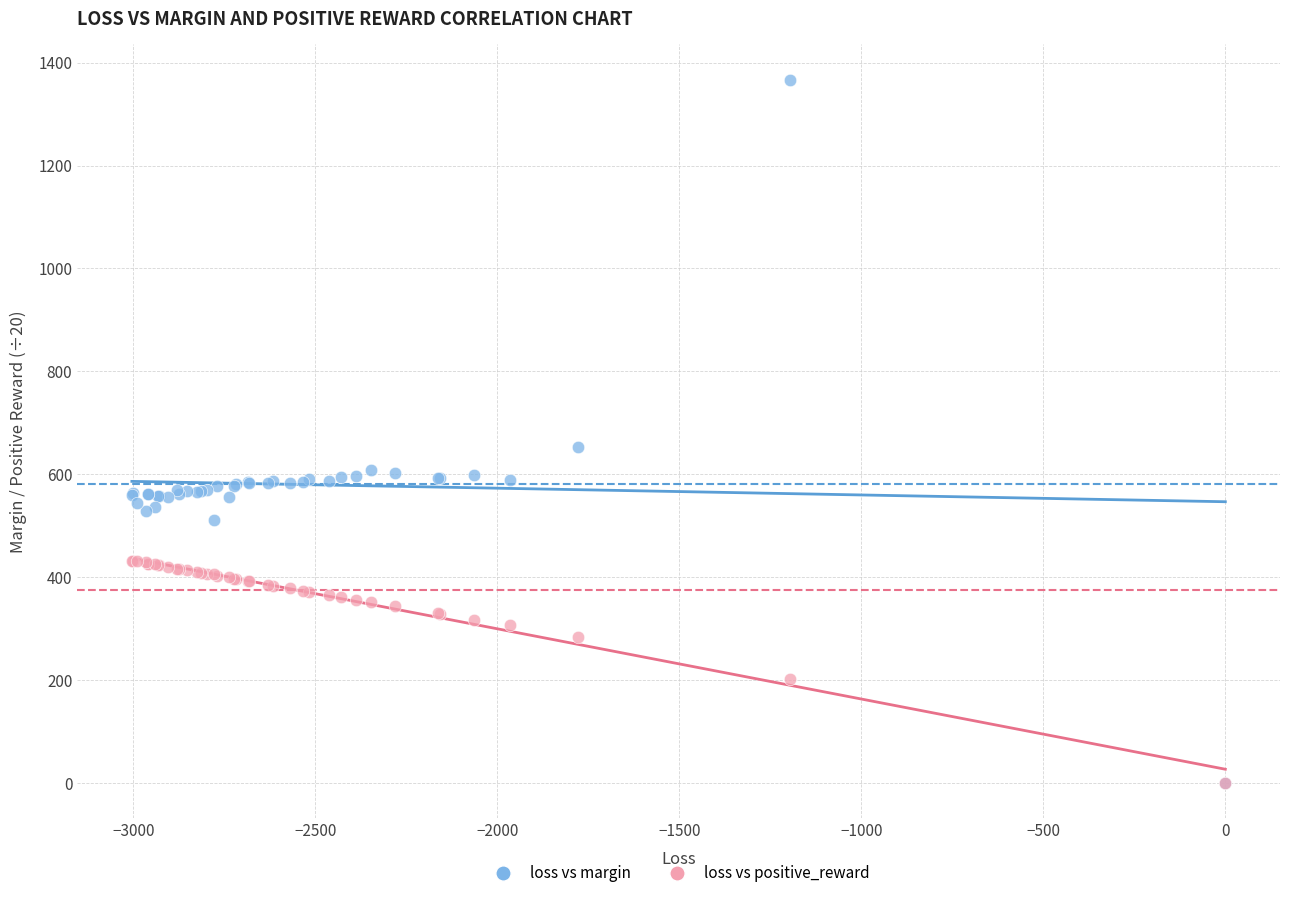

Across all series, what Y value is closest to 683?

653.0